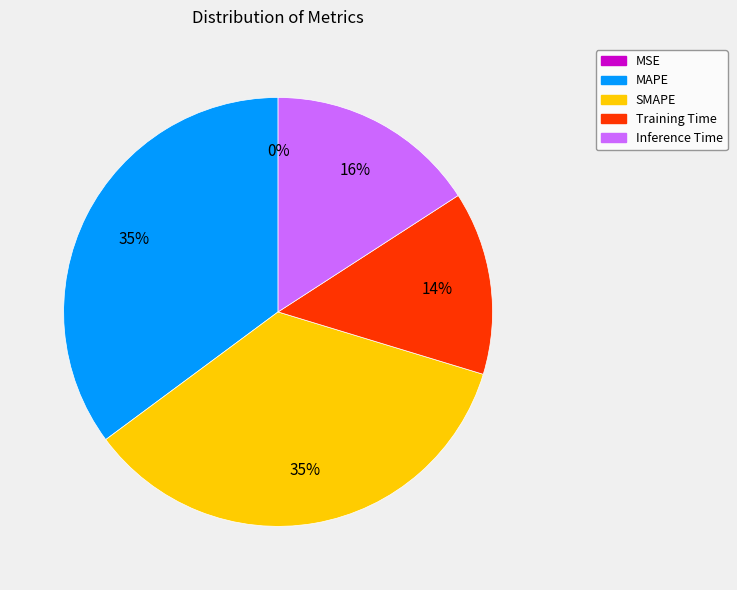

Is the sum of Inference Time and SMAPE greater than half?

Yes